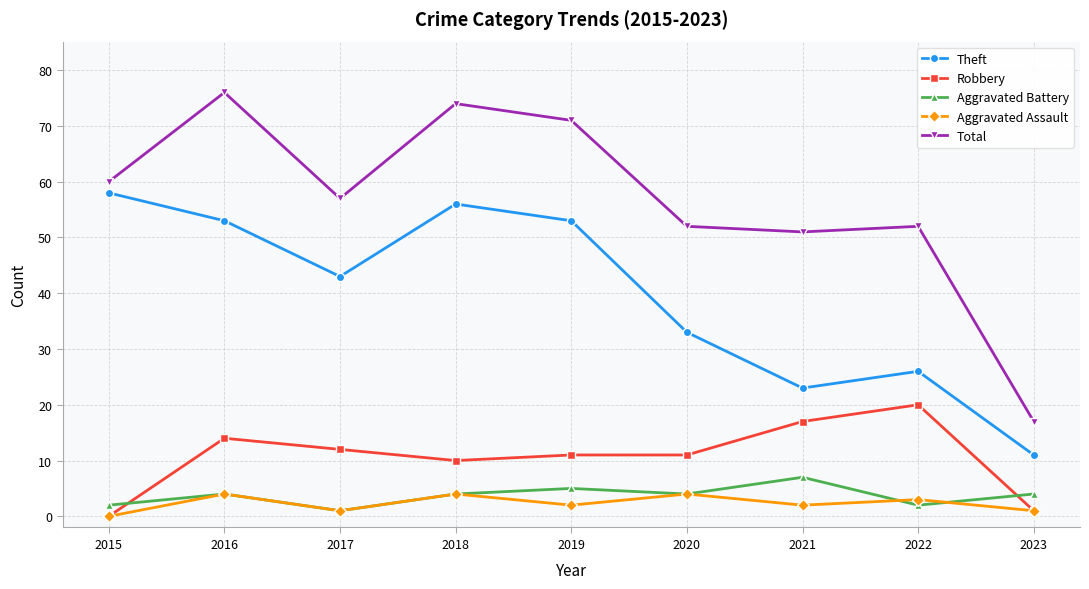

Between 2019 and 2020, which series saw the biggest shift?

Theft